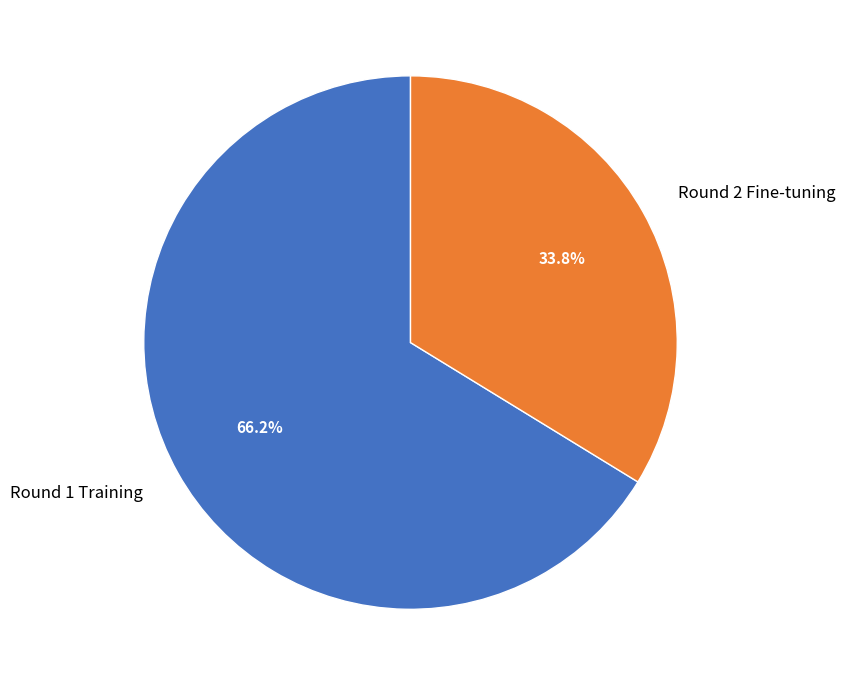

To the nearest percent, what is the combined percentage of Round 2 Fine-tuning and Round 1 Training?

100%